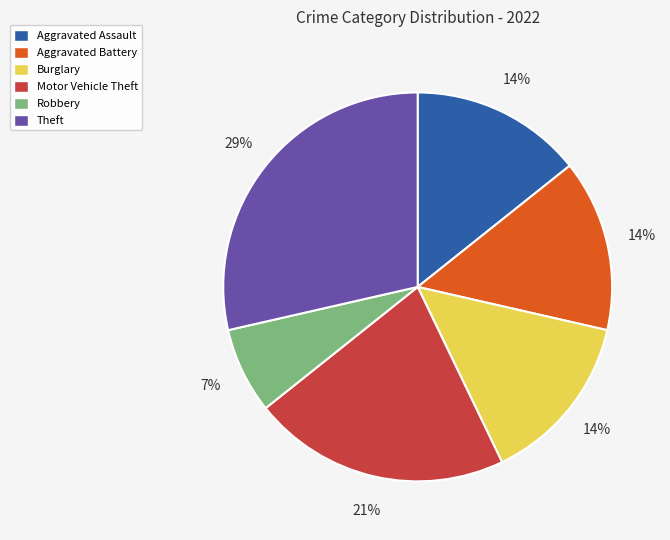

Which slice is the smallest?

Robbery